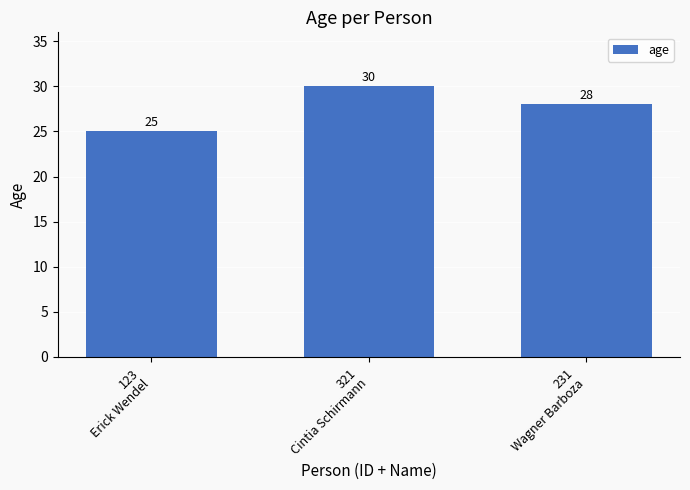

True or false: the data shows 28 at 231
Wagner Barboza.

True